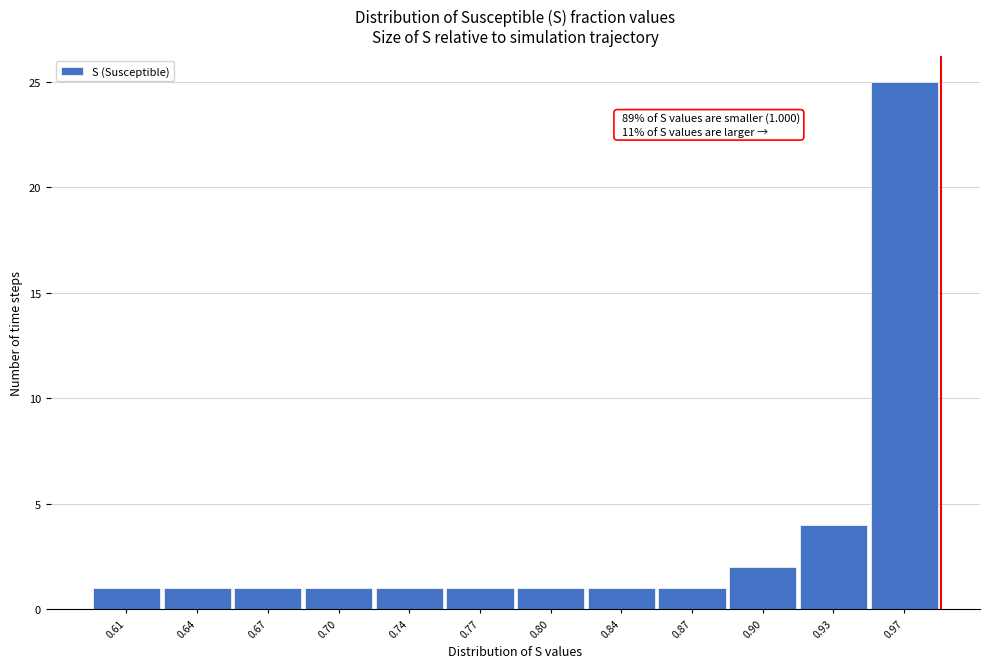

Reading left to right, extract all data points from this chart.

1	1	1	1	1	1	1	1	1	2	4	25